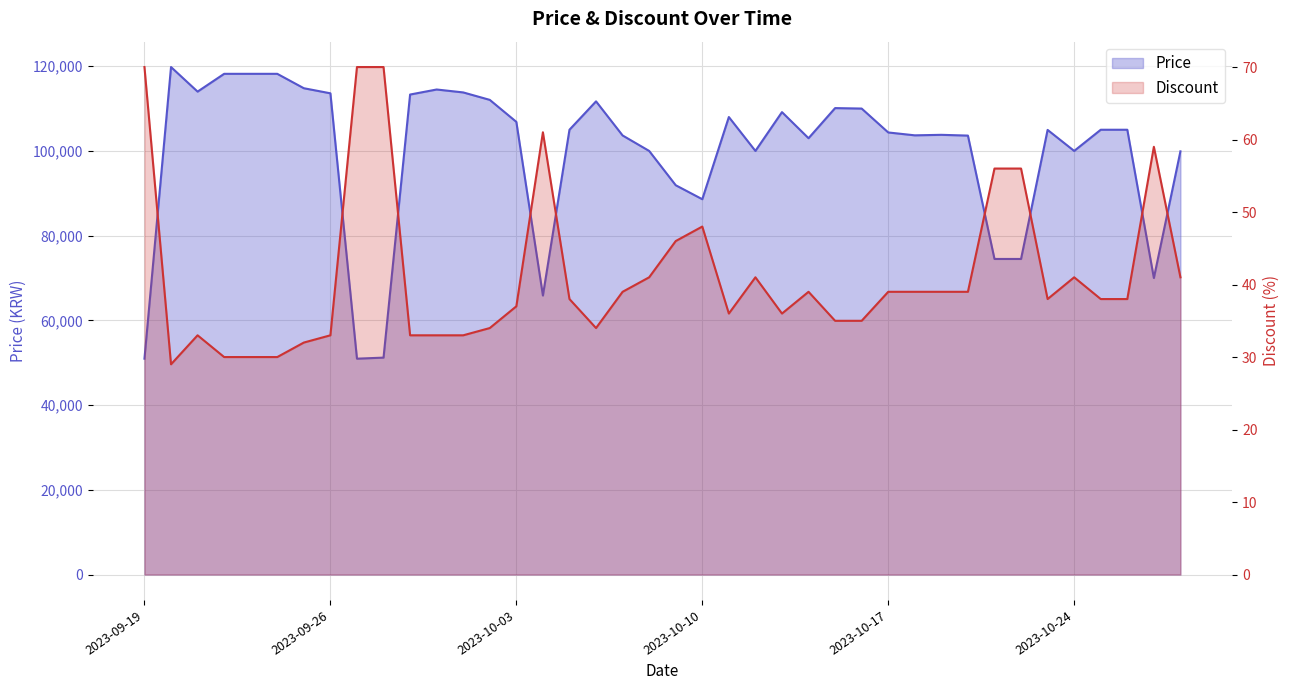

What is the sum of all Discount values?

1649